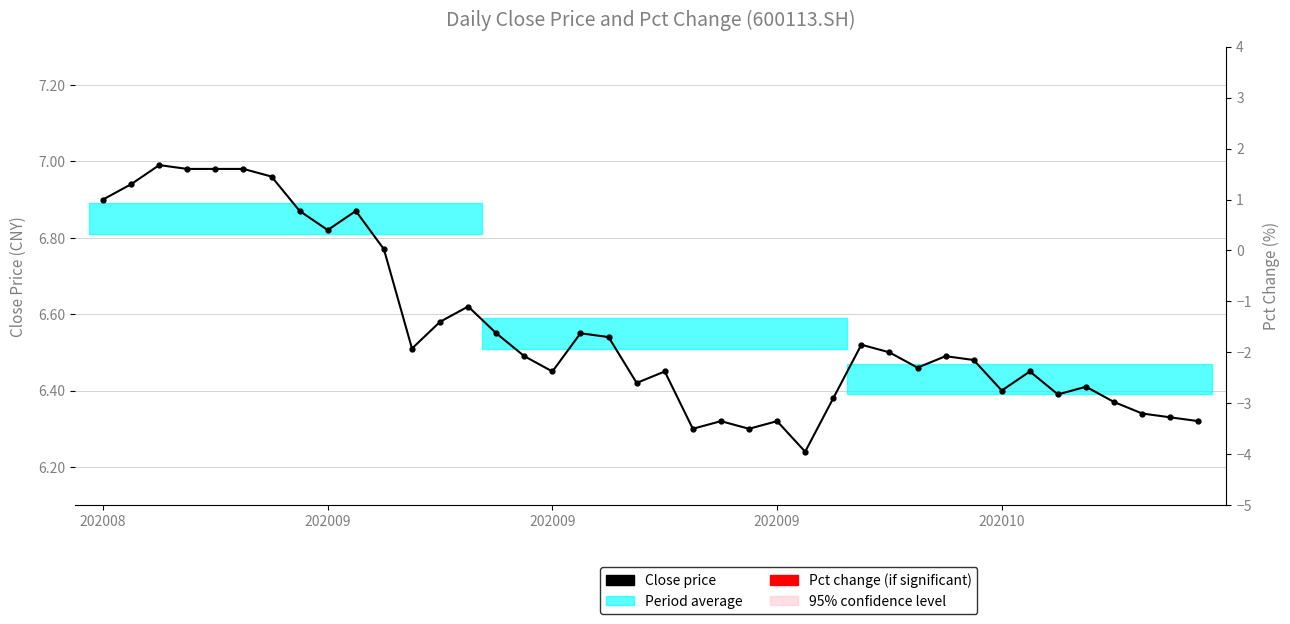

Which category has the lowest value across all series?

25